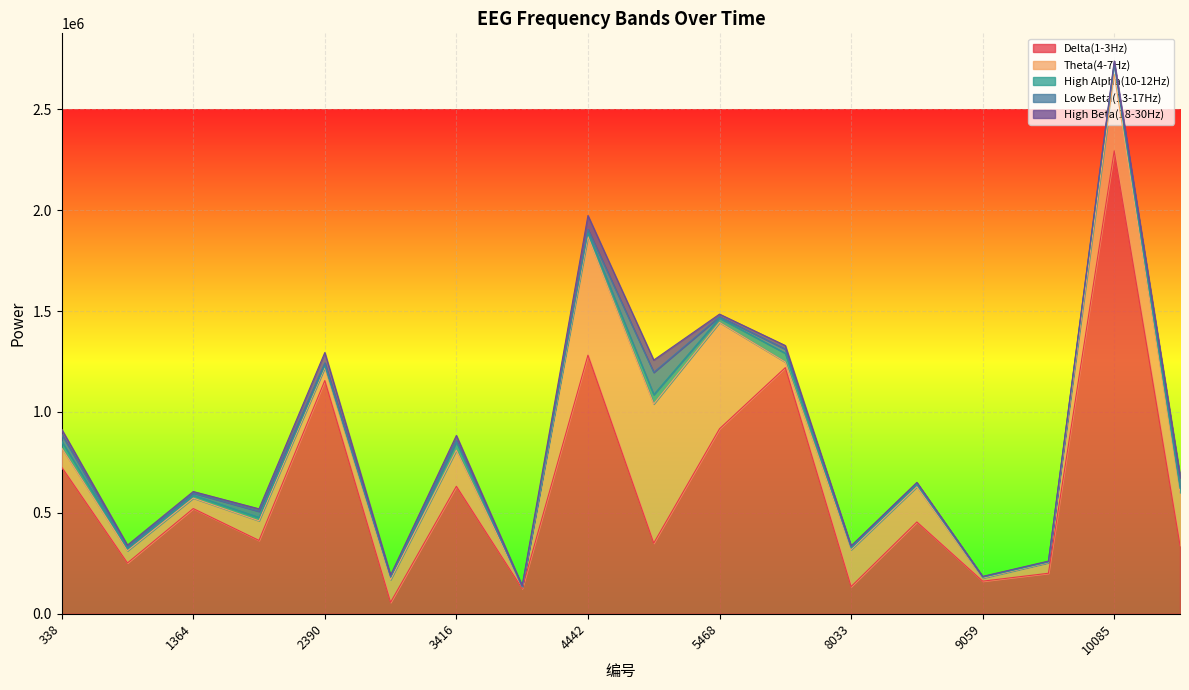

Which series has the widest spread of values?

Delta(1-3Hz)